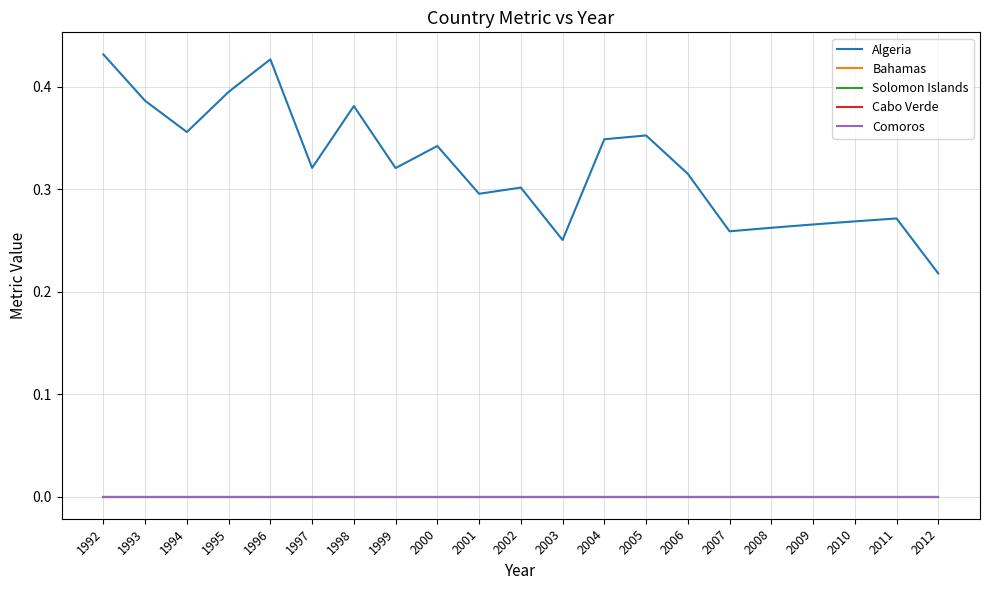

Is this an area chart (filled region under the line)?

No